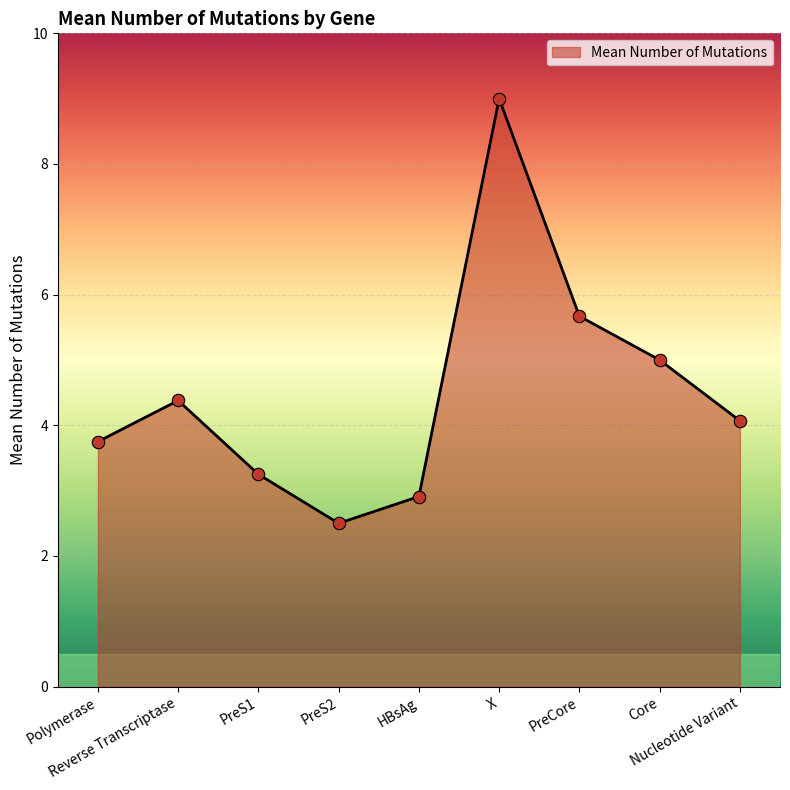

What is the ratio of the value at HBsAg to the value at PreS1?

0.9